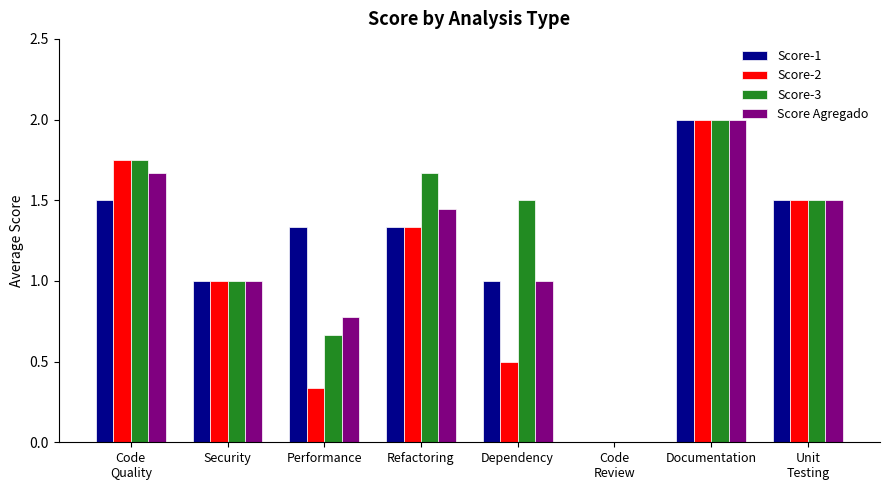

Where does the Score-2 series first go above 1?

Code
Quality